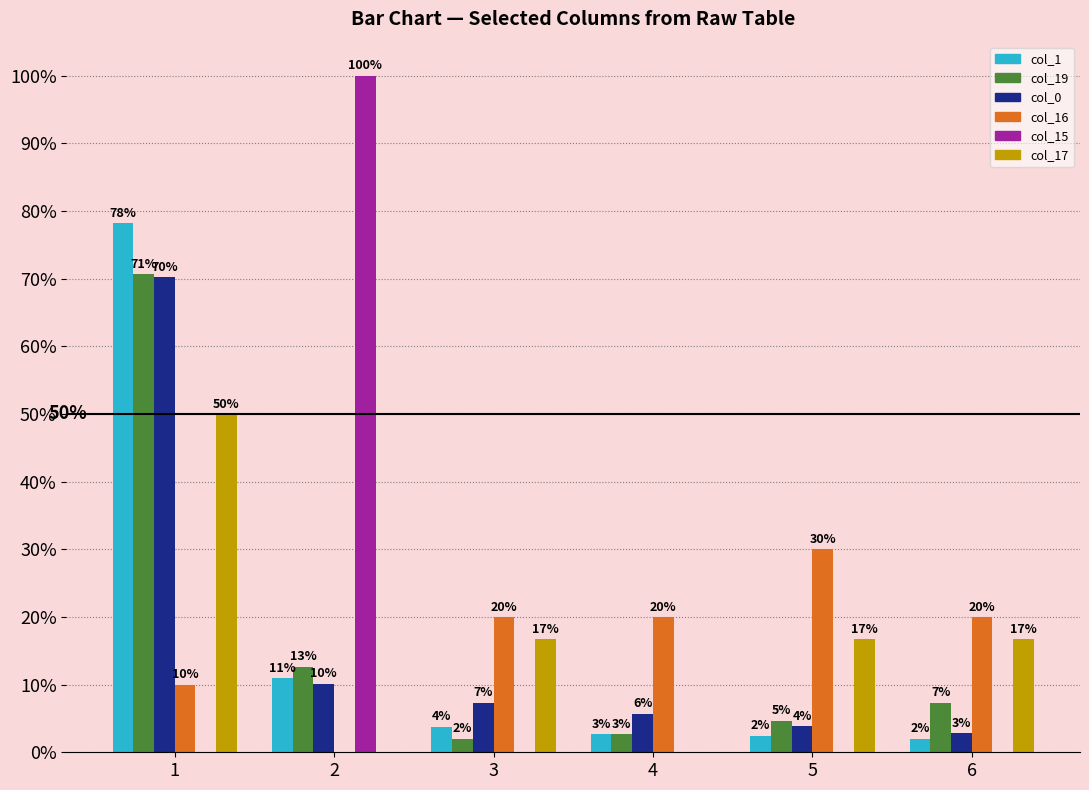

How many data points in col_19 are above 7?

3